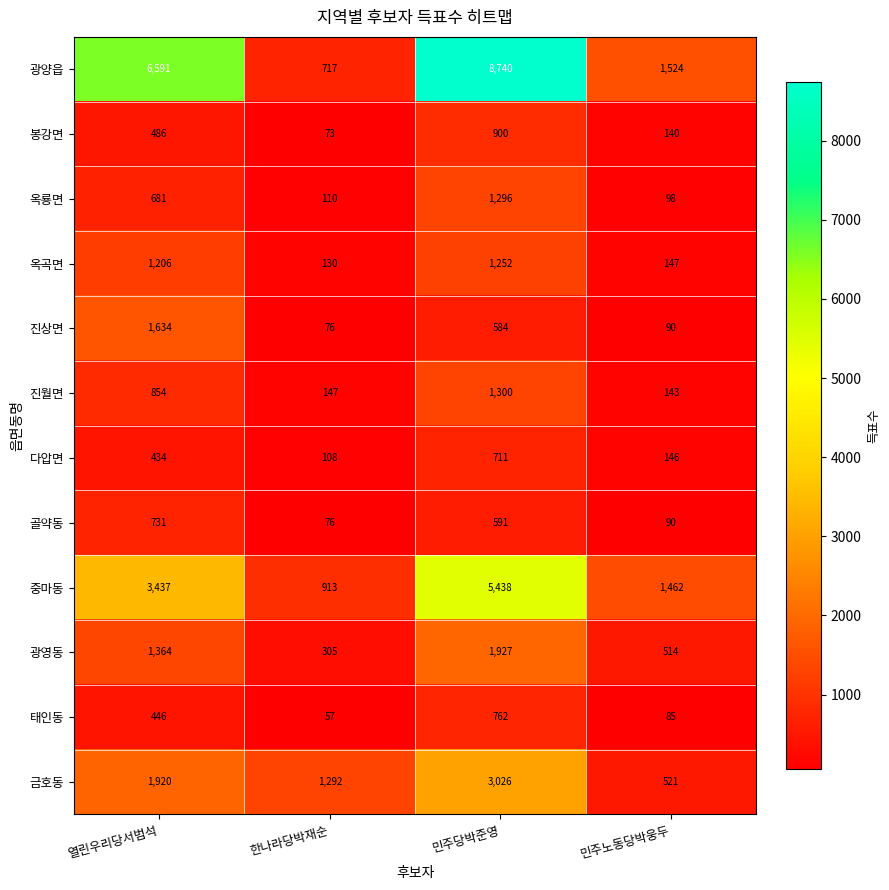

How many data points does each series have?

4